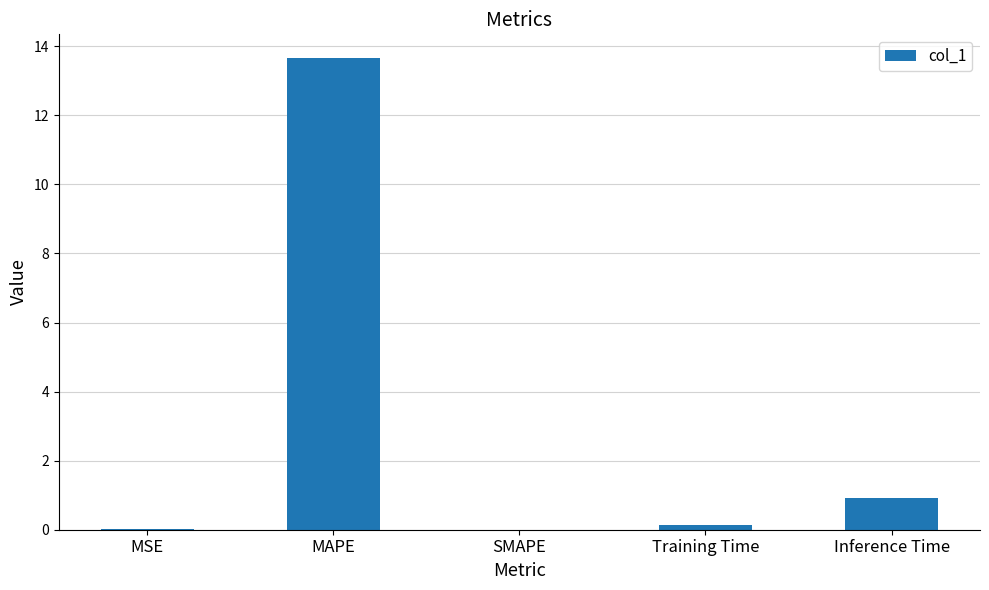

How many data points does each series have?

5